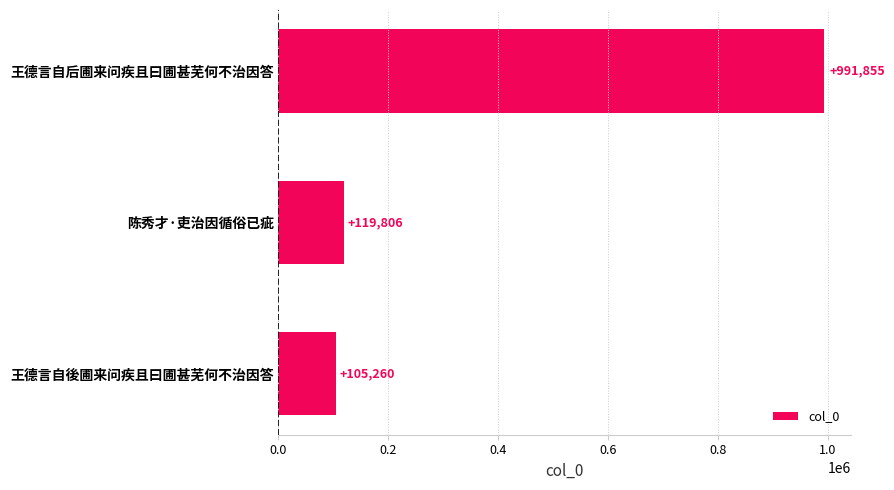

What is the difference between the second highest and minimum values?

14546